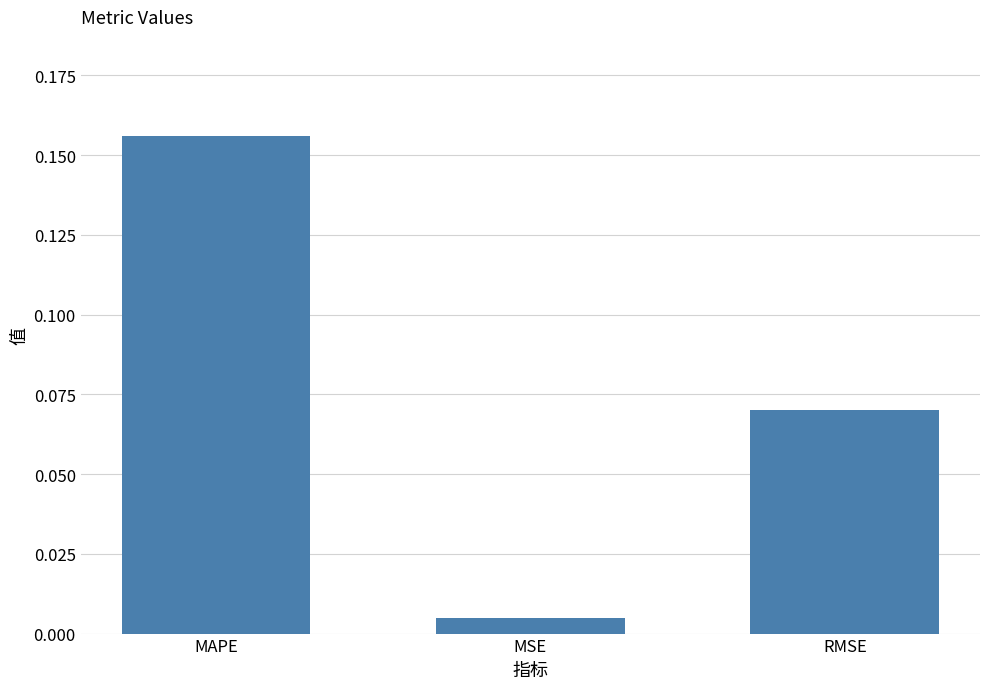

Are the bars horizontal?

No